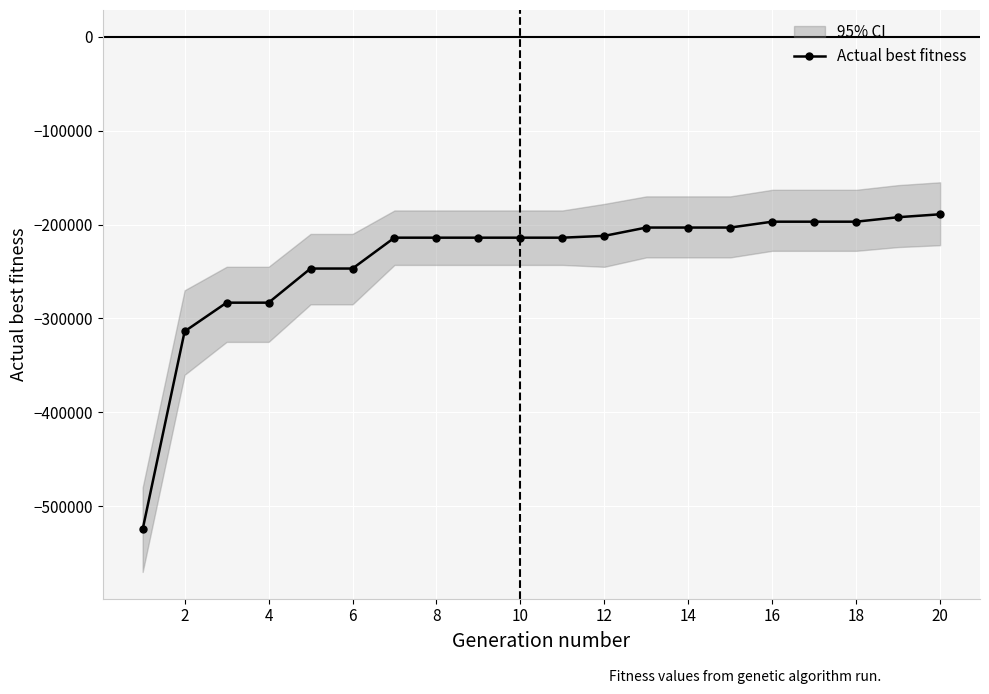

True or false: there are more than 2 points higher than both neighbors.

False